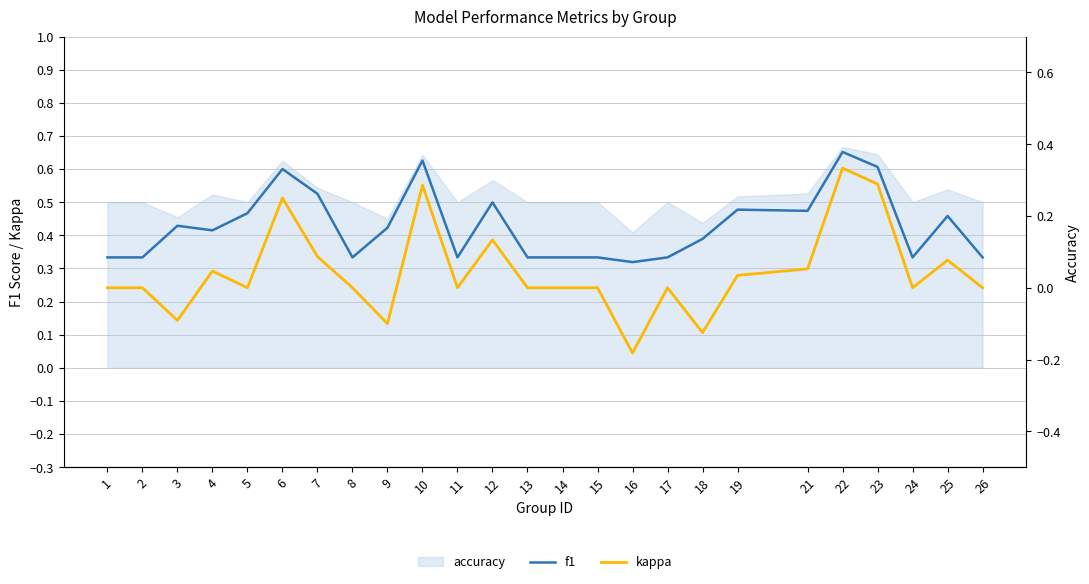

Is it true that kappa equals 0.0 at 19?

True